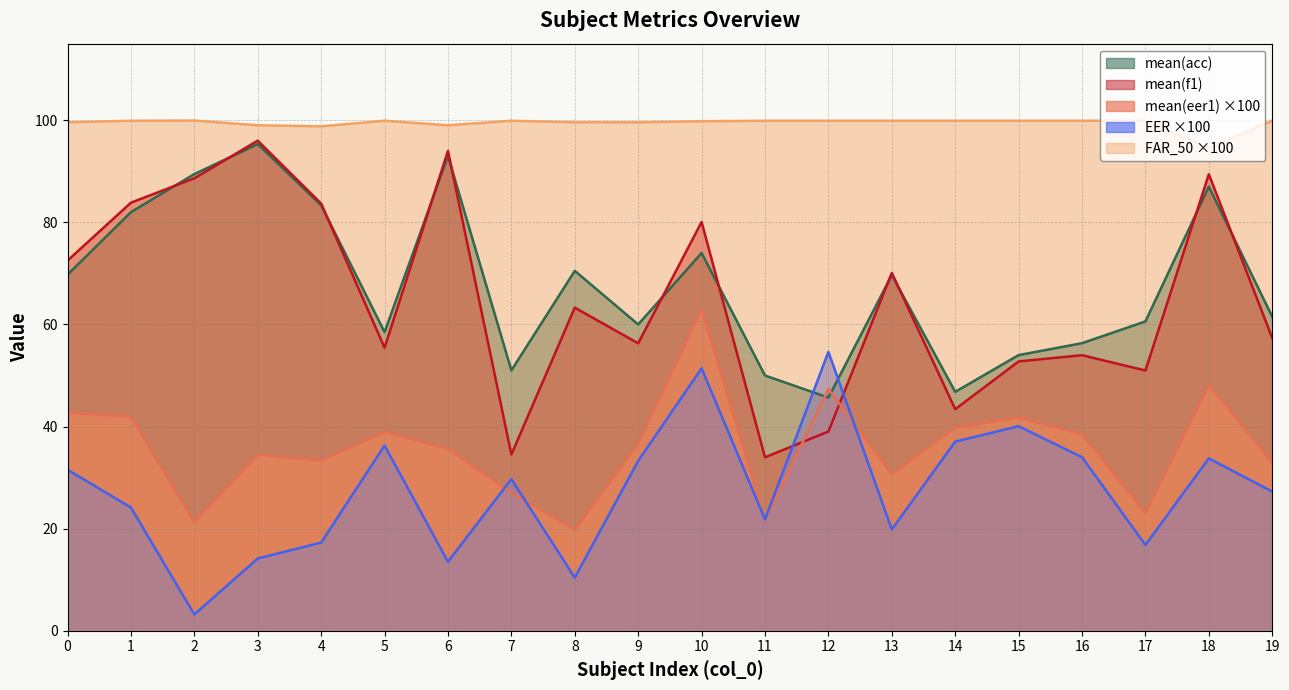

What is the sum of all mean(eer1) values?

718.3